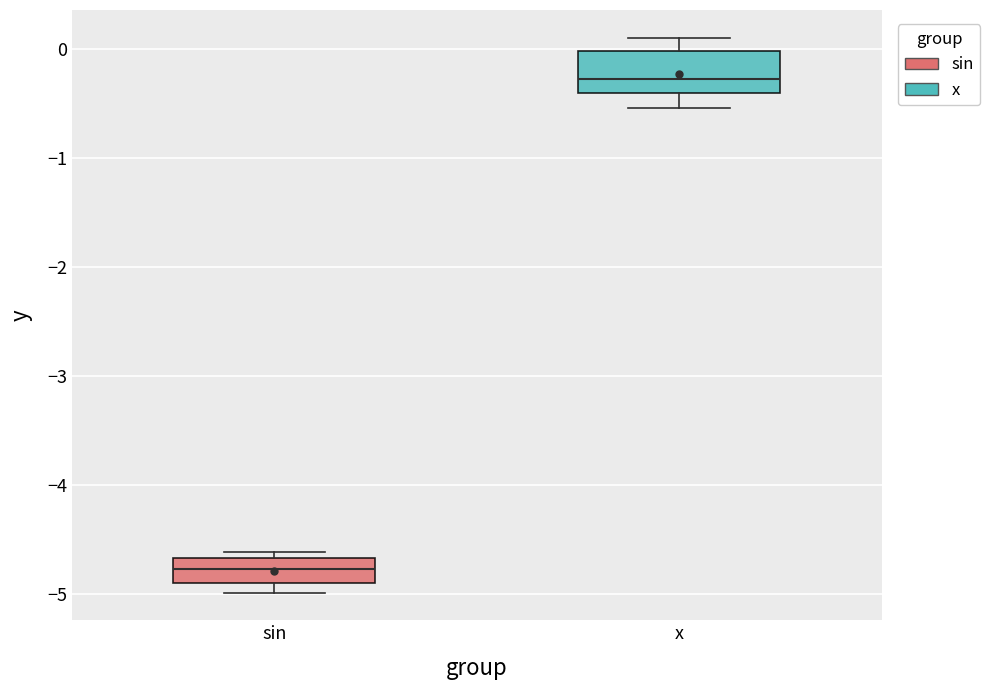

Reading left to right, read every box against the y-axis: the position of its median line, the range the box covers, and the ends of its whiskers. The values are not printed on the chart, so give them approximately, as read against the axis.

sin: median -4.8, box -4.9 to -4.7, whiskers -5.0 to -4.6
x: median -0.3, box -0.4 to 0.0, whiskers -0.5 to 0.1